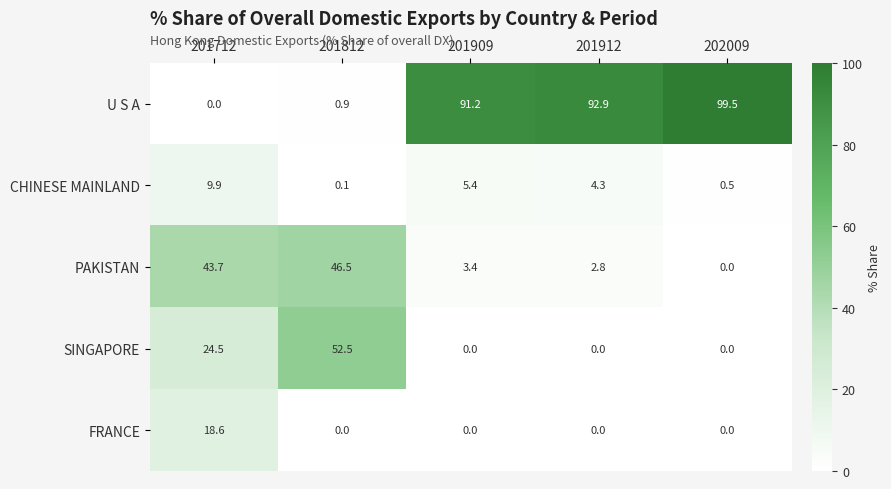

Between 201812 and 201912, which series saw the biggest shift?

U S A